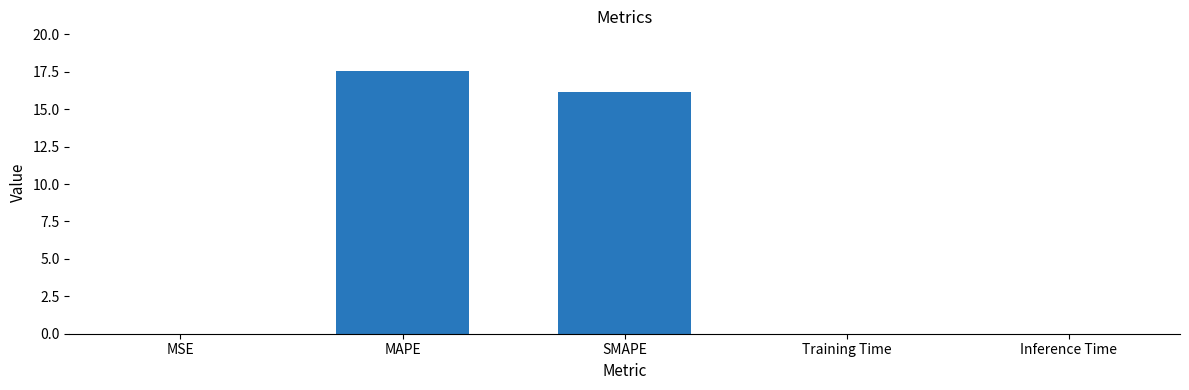

Which label corresponds to the largest value in the chart?

MAPE